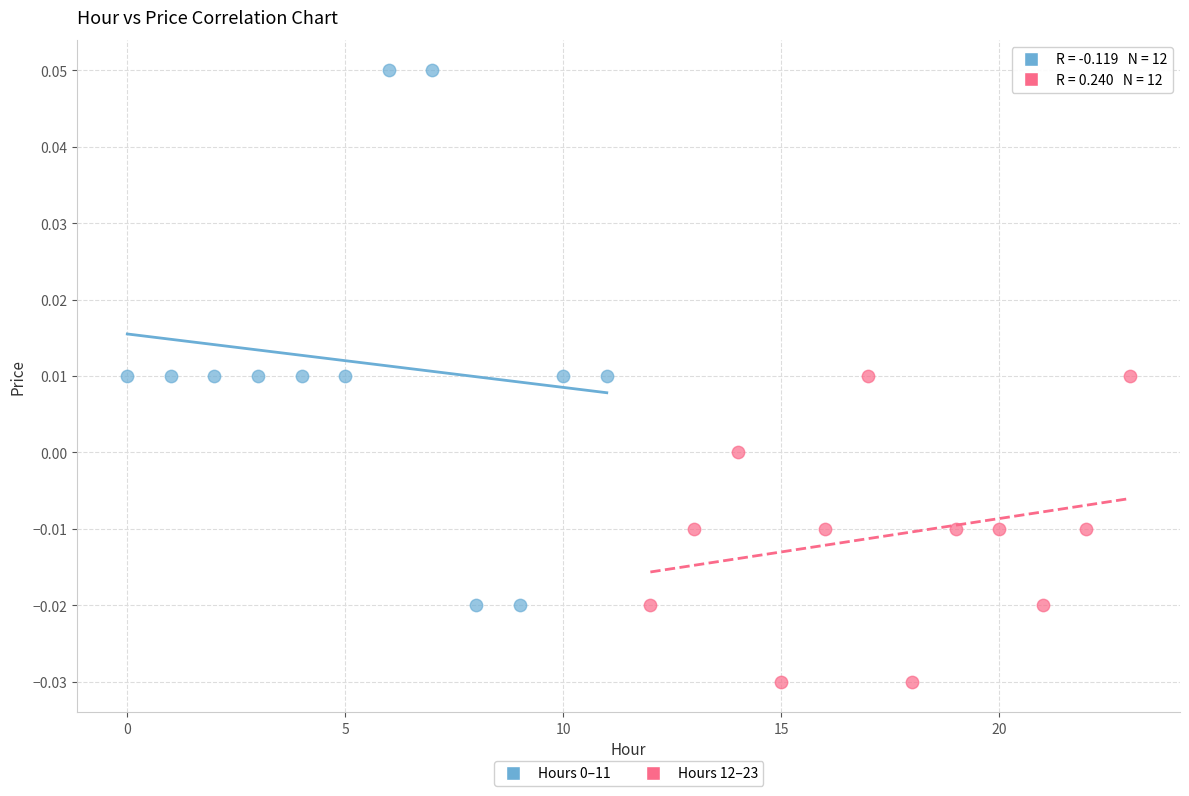

Which series contains the lowest Y value?

Hours 12–23